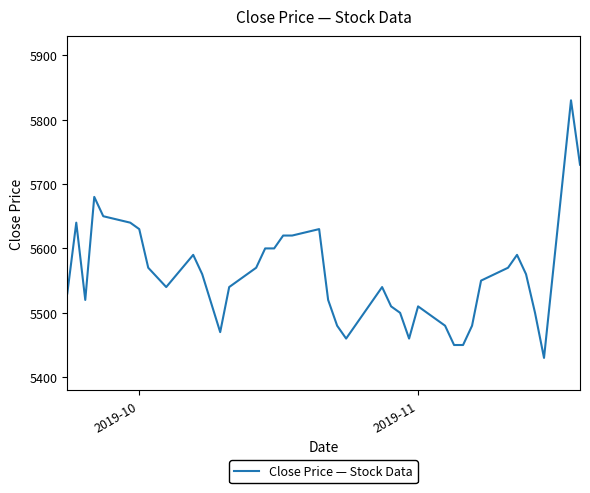

How many lines are shown in the chart?

1